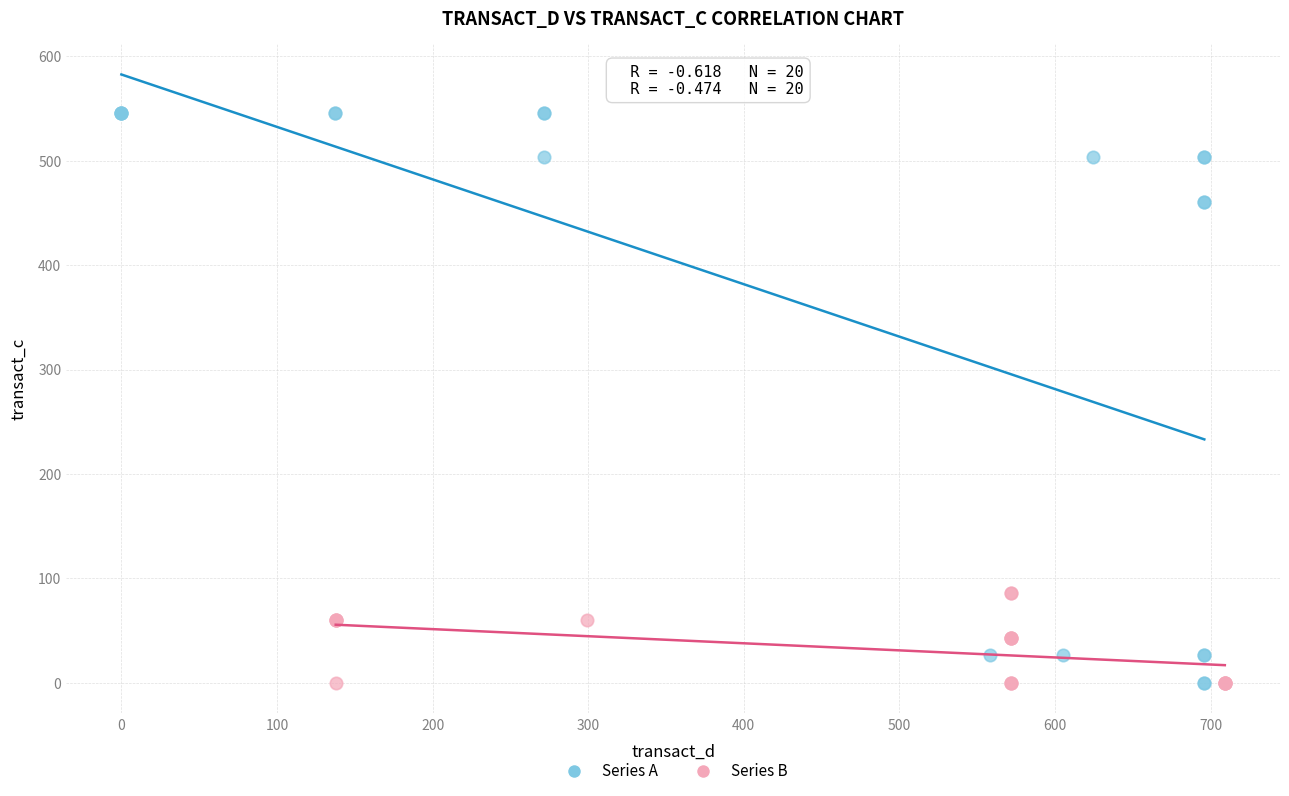

Which series has the largest Y range (max minus min)?

Series A